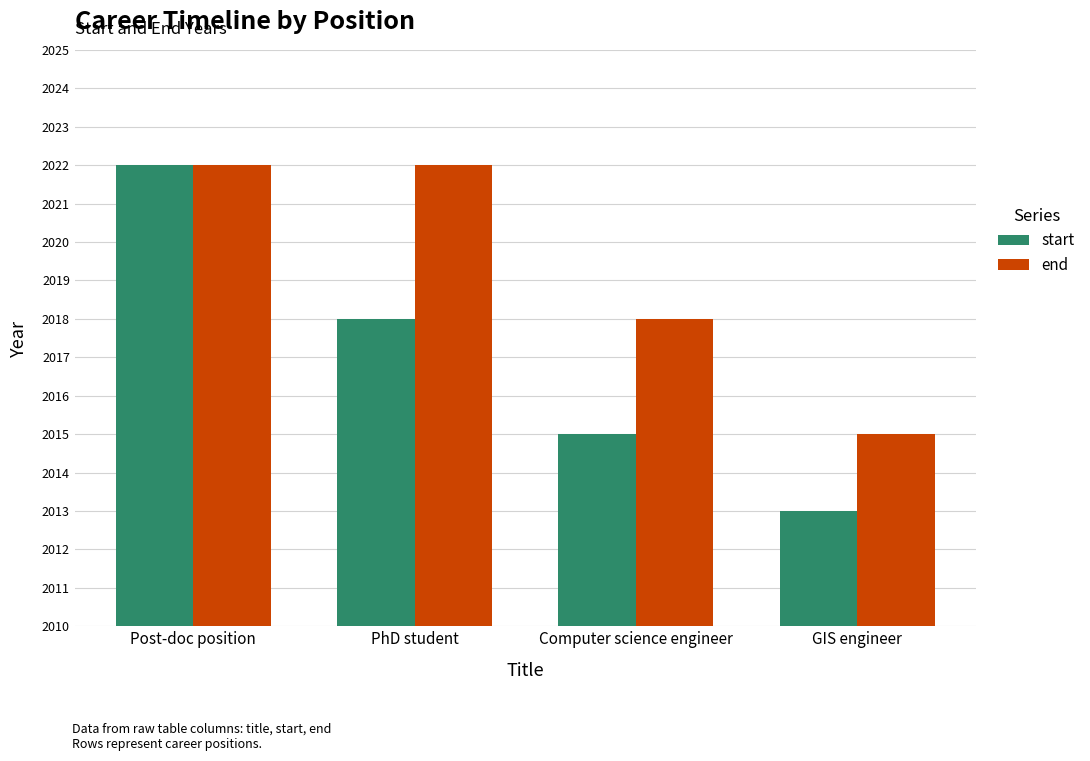

Is the value of start at PhD student greater than the value of end at Post-doc position?

No